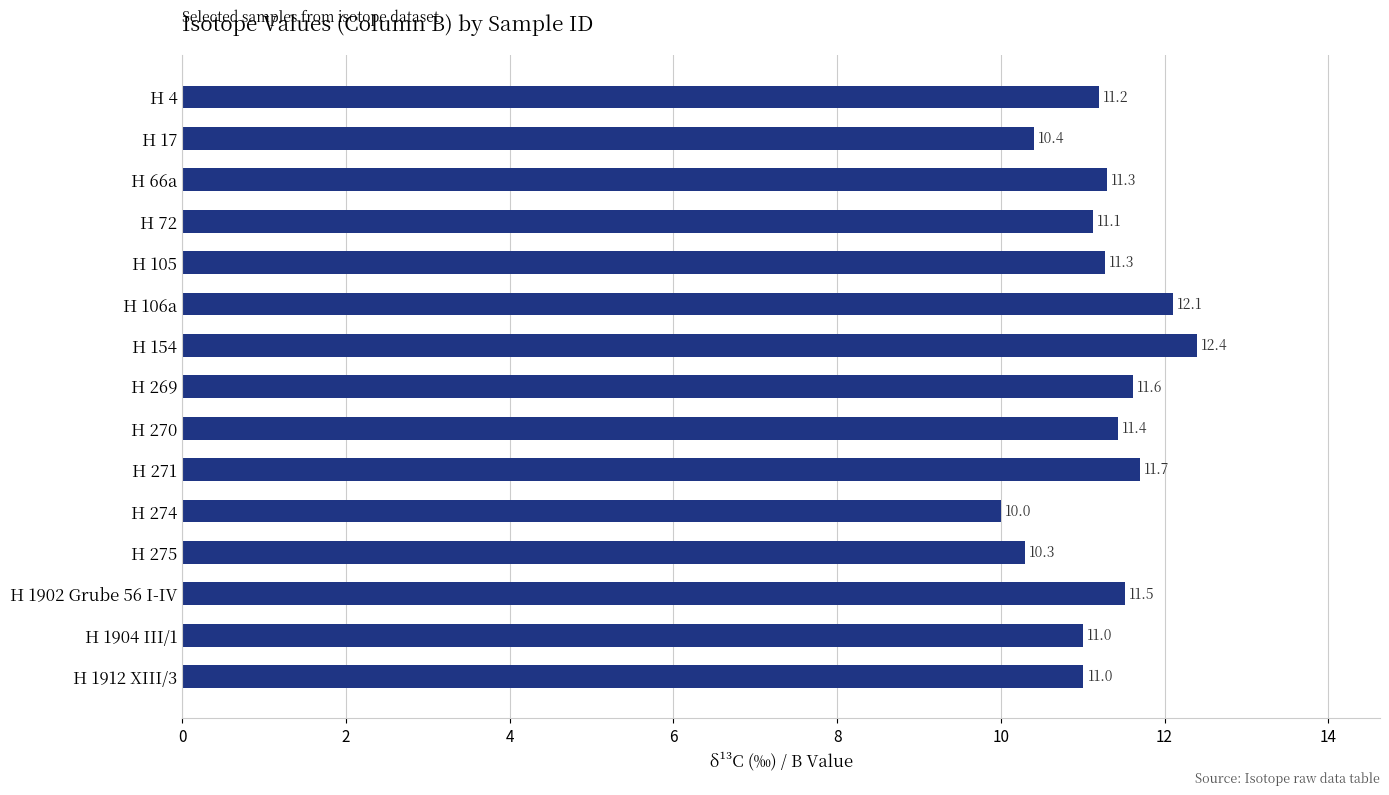

What is the label of the 5th bar from the top?

H 105